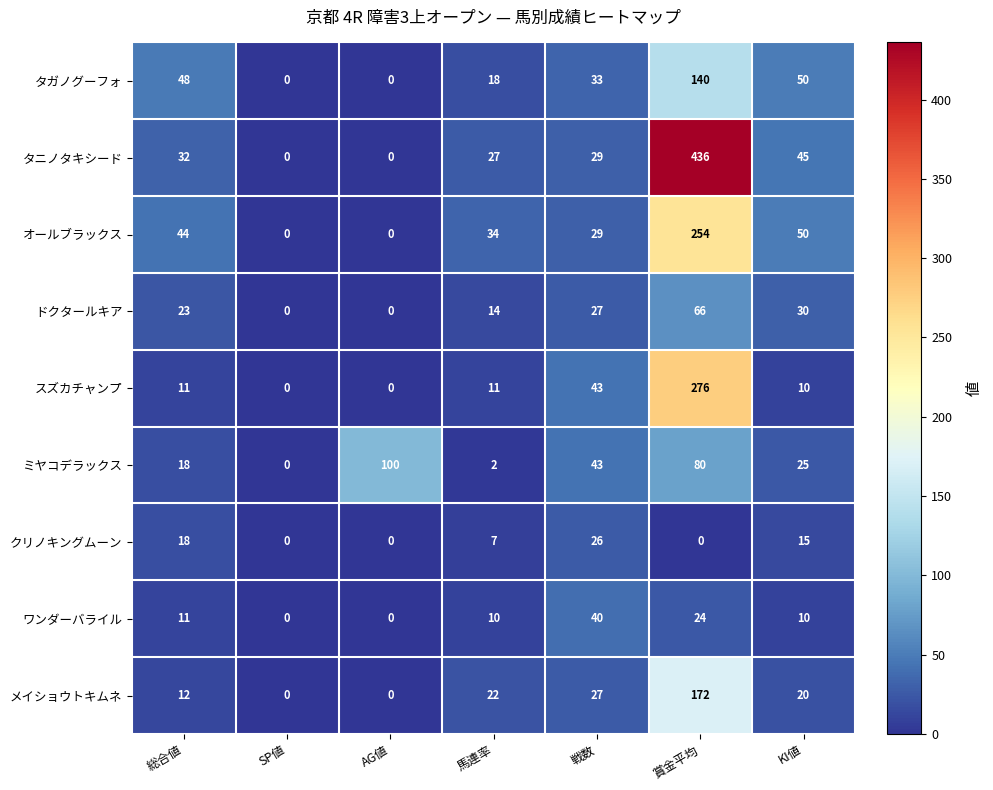

Rank the series by their maximum value, from highest to lowest.

タニノタキシード, スズカチャンプ, オールブラックス, メイショウトキムネ, タガノグーフォ, ミヤコデラックス, ドクタールキア, ワンダーバライル, クリノキングムーン